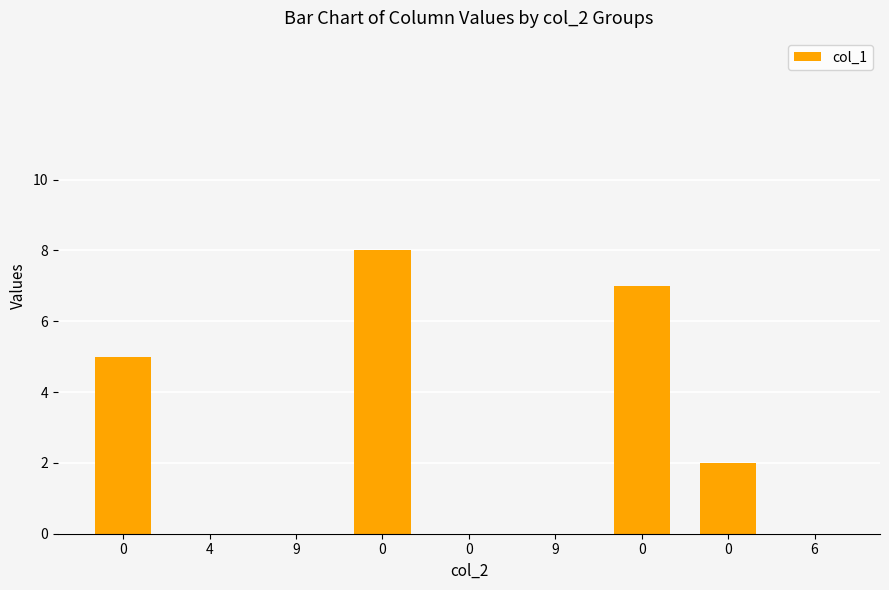

What is the greatest value displayed?

8